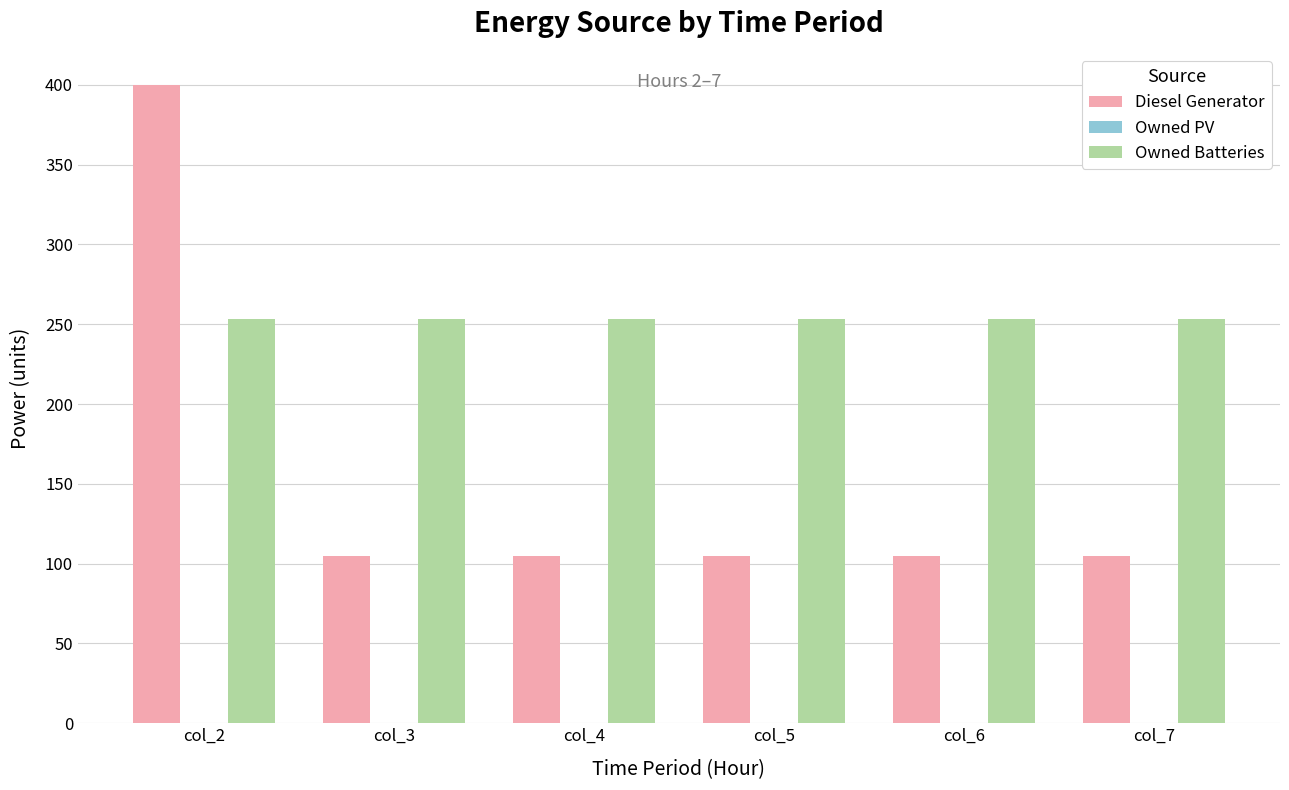

Which series has the widest spread of values?

Diesel Generator